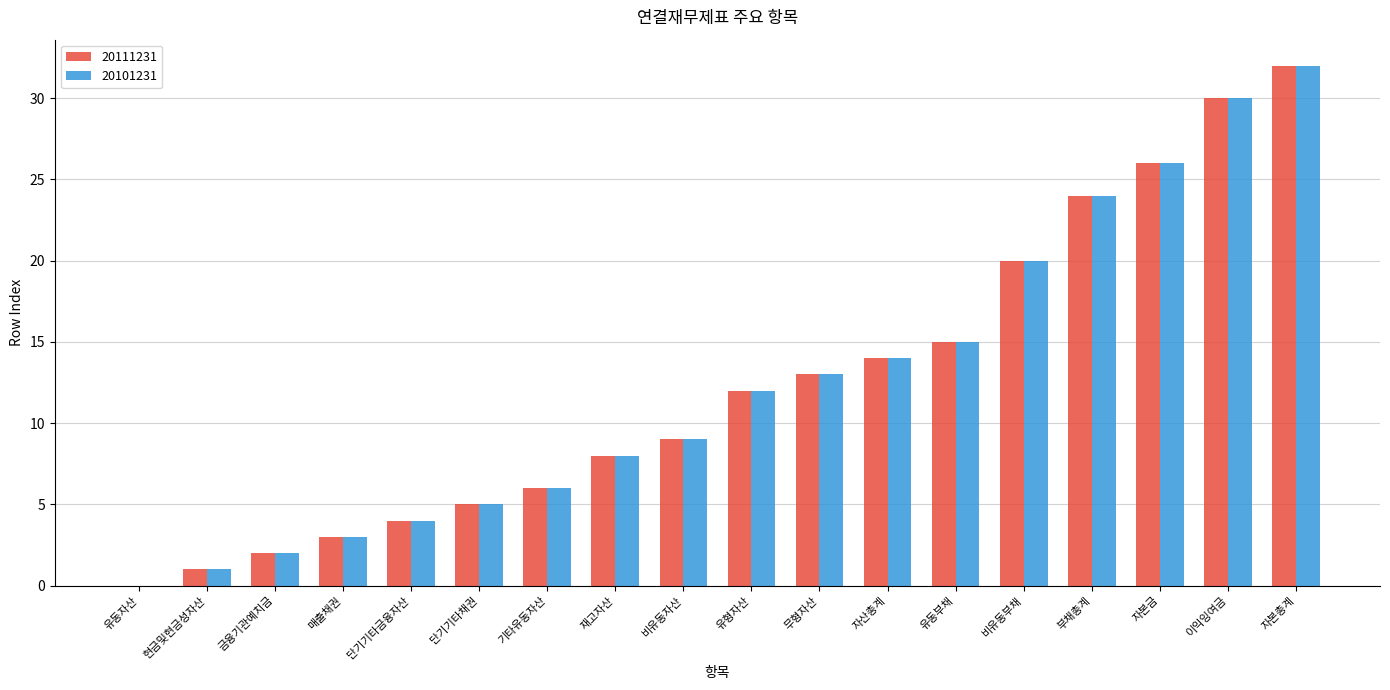

Is it true that 20111231 equals 5 at 매출채권?

False